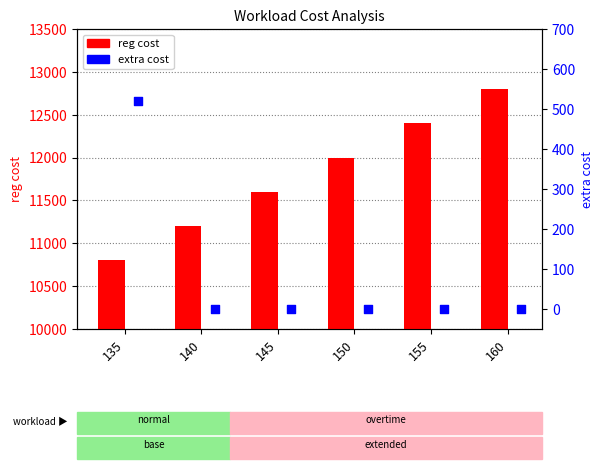

What are all the series names shown in the legend?

reg cost, extra cost